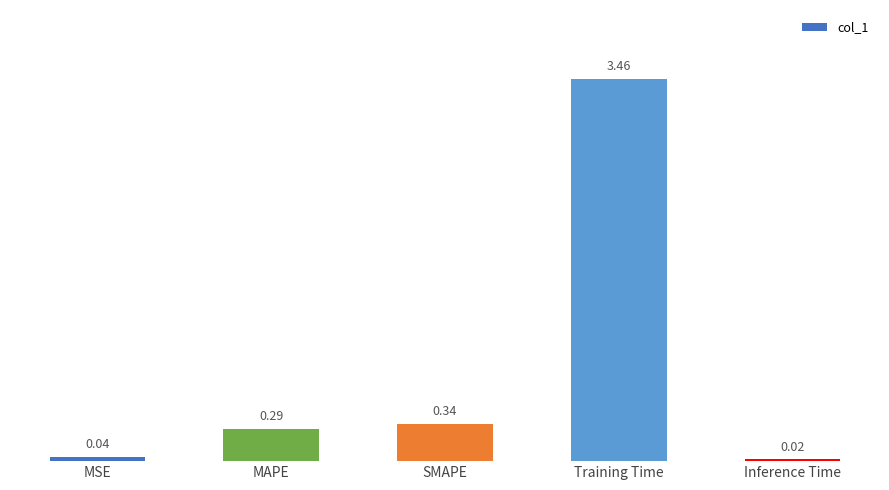

How many bars are there in total?

5